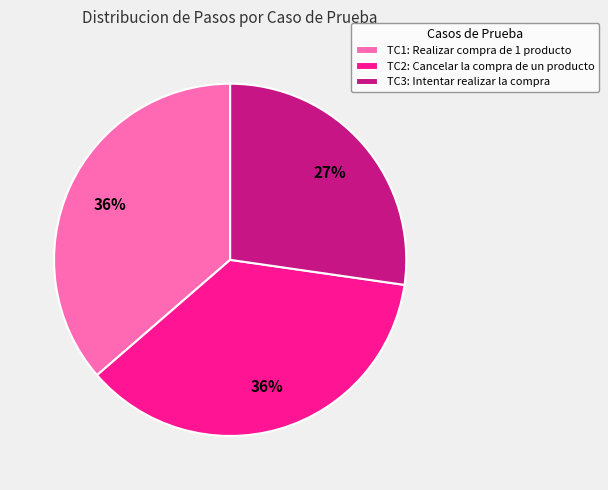

To the nearest percent, what is the combined percentage of TC1: Realizar compra de 1 producto and TC3: Intentar realizar la compra?

64%